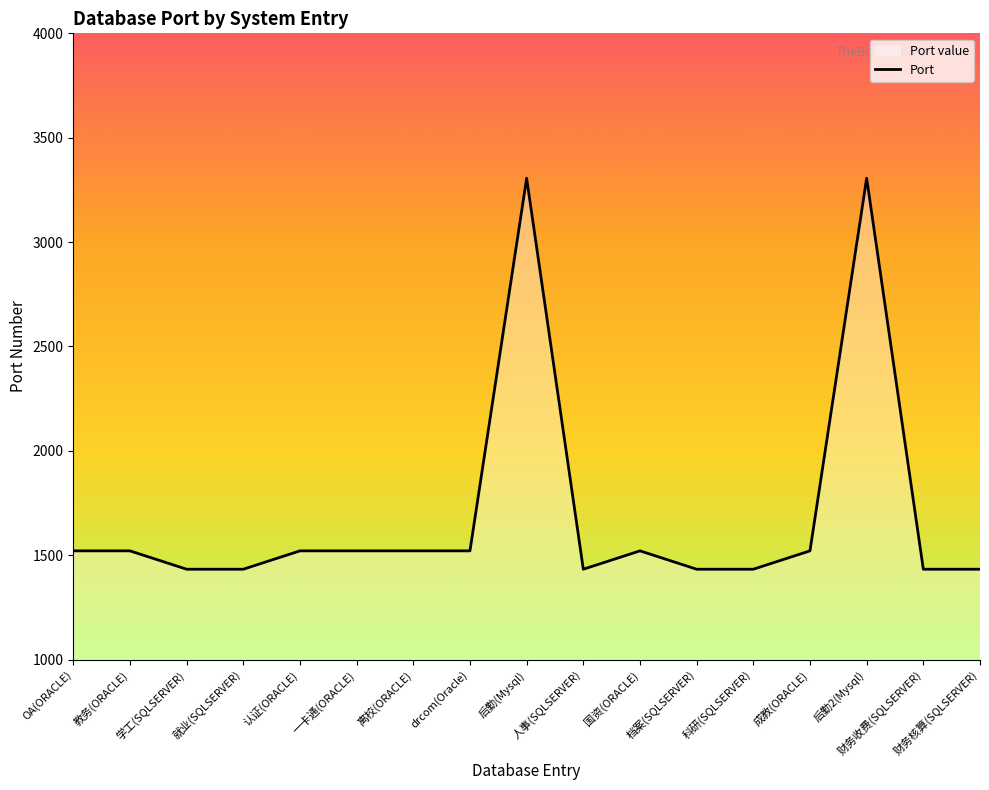

What is the value of the 15th point from the left?

3306